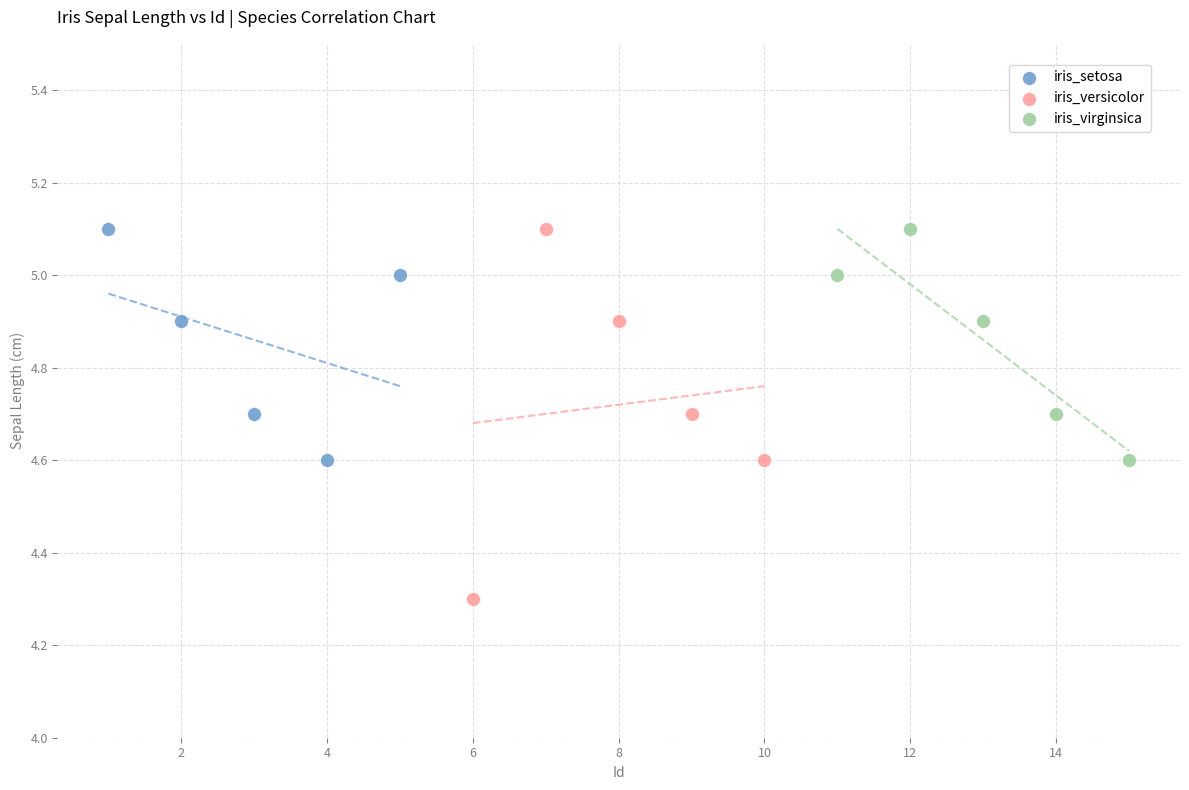

Which series contains the lowest Y value?

iris_versicolor